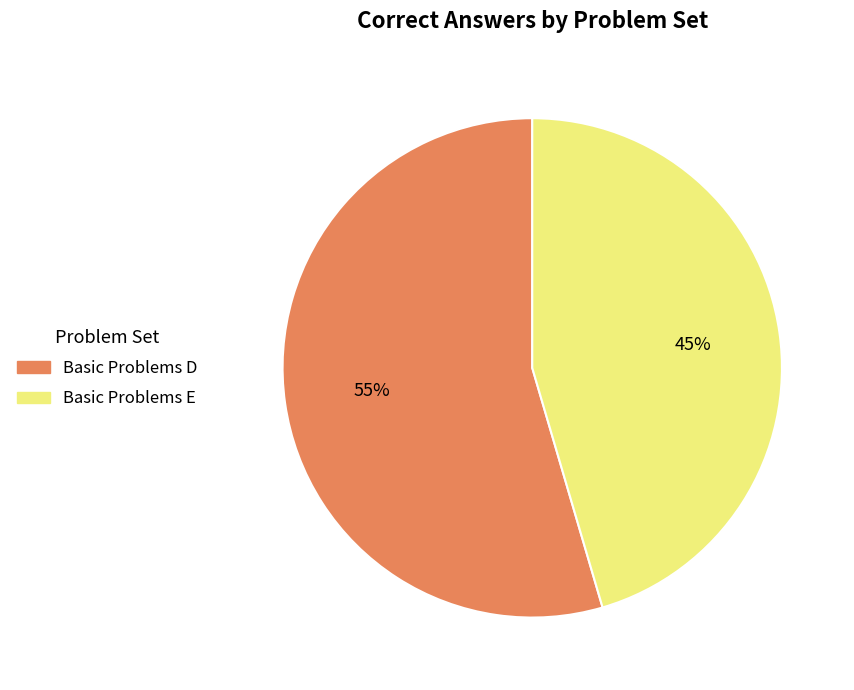

Which category has the smallest portion of the pie?

Basic Problems E